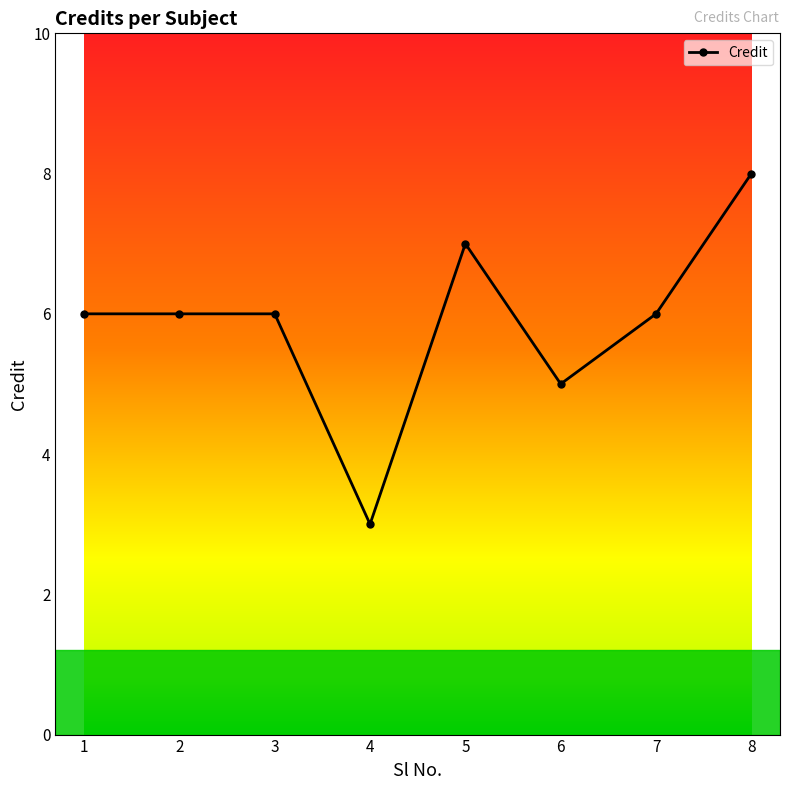

What is the difference between the values at 3 and 6?

1